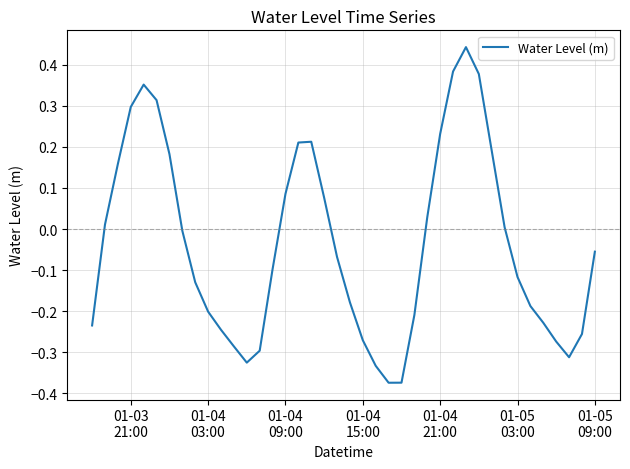

What is the difference between the maximum and minimum values?

0.8